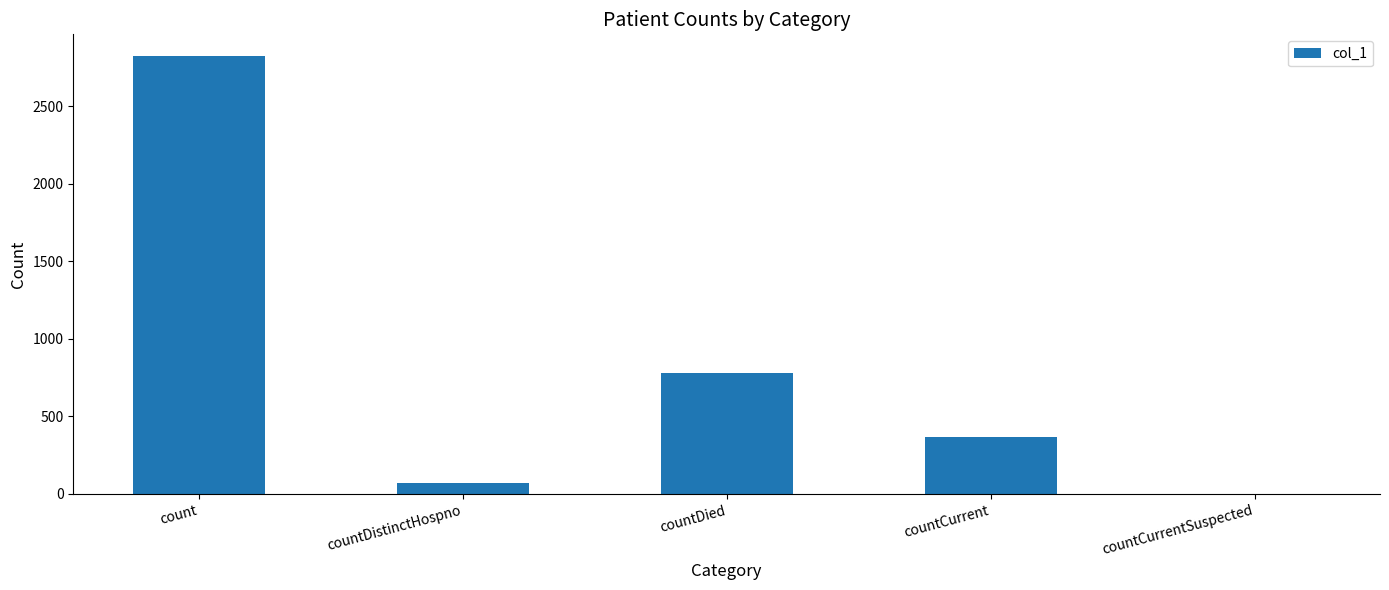

Is it true that the value at countCurrent is 370?

True